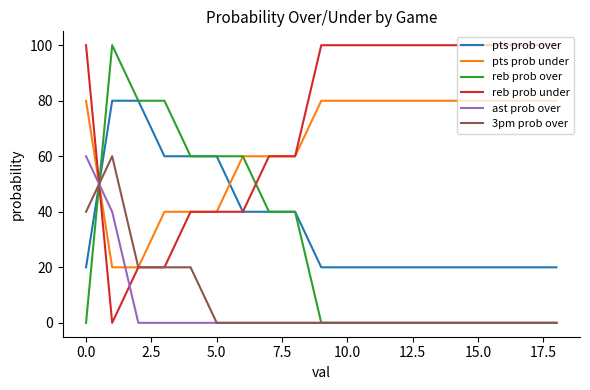

Which series has the largest total across all categories?

reb prob under